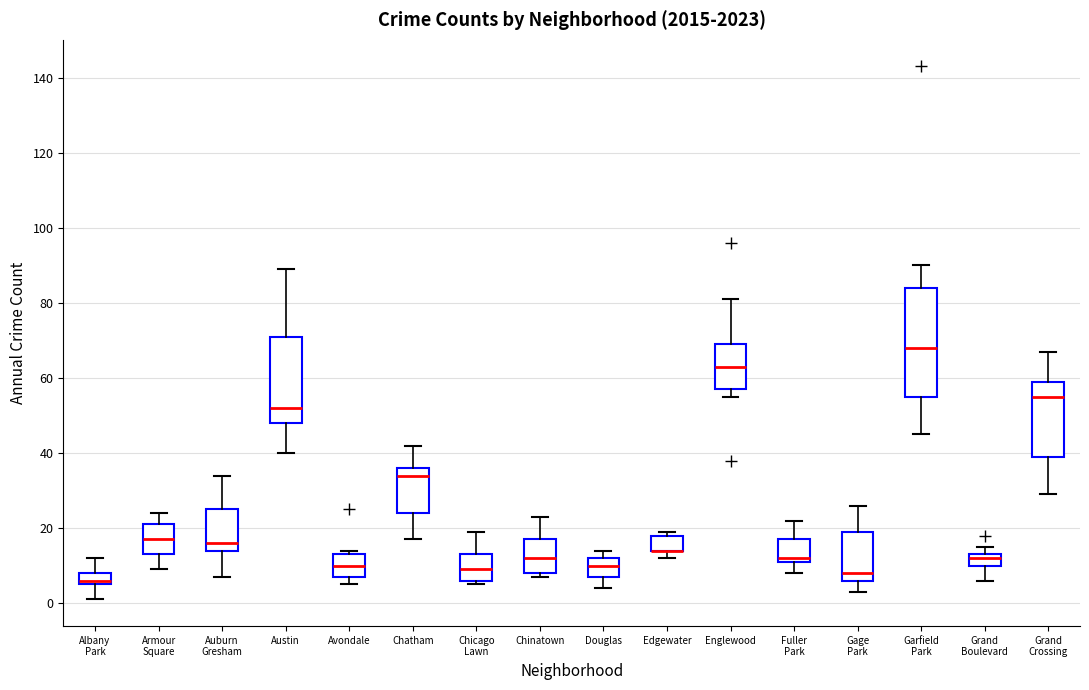

Reading left to right, read every box against the y-axis: the position of its median line, the range the box covers, and the ends of its whiskers. The values are not printed on the chart, so give them approximately, as read against the axis.

Albany Park: median 6 (just above the box's lower edge), box 6 to 8, whiskers 2 to 12
Armour Square: median 18, box 14 to 22, whiskers 10 to 24
Auburn Gresham: median 16, box 14 to 26, whiskers 8 to 34
Austin: median 52, box 48 to 72, whiskers 40 to 90
Avondale: median 10, box 8 to 14, whiskers 6 to 14 (just above the box's upper edge)
Chatham: median 34, box 24 to 36, whiskers 18 to 42
Chicago Lawn: median 10, box 6 to 14, whiskers 6 (just below the box's lower edge) to 20
Chinatown: median 12, box 8 to 18, whiskers 8 (just below the box's lower edge) to 24
Douglas: median 10, box 8 to 12, whiskers 4 to 14
Edgewater: median 14 (drawn on the box's lower edge), box 14 to 18, whiskers 12 to 20
Englewood: median 64, box 58 to 70, whiskers 56 to 82
Fuller Park: median 12 (just above the box's lower edge), box 12 to 18, whiskers 8 to 22
Gage Park: median 8, box 6 to 20, whiskers 4 to 26
Garfield Park: median 68, box 56 to 84, whiskers 46 to 90
Grand Boulevard: median 12, box 10 to 14, whiskers 6 to 16
Grand Crossing: median 56, box 40 to 60, whiskers 30 to 68